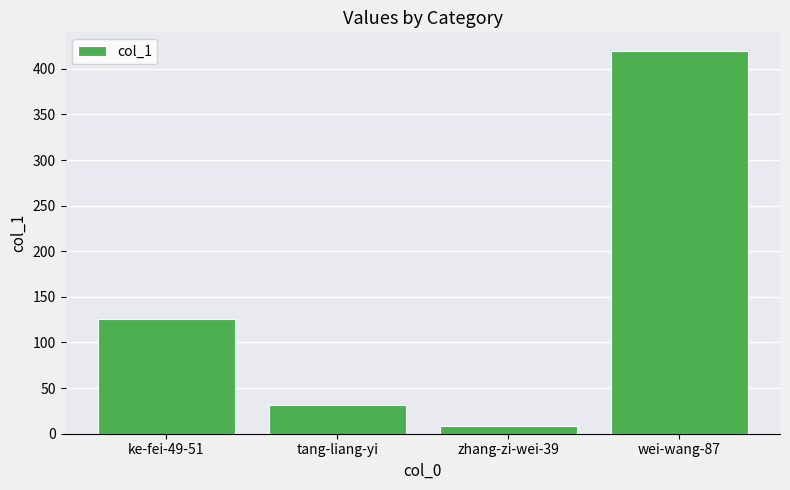

Where is the data nearest to the value 214?

ke-fei-49-51